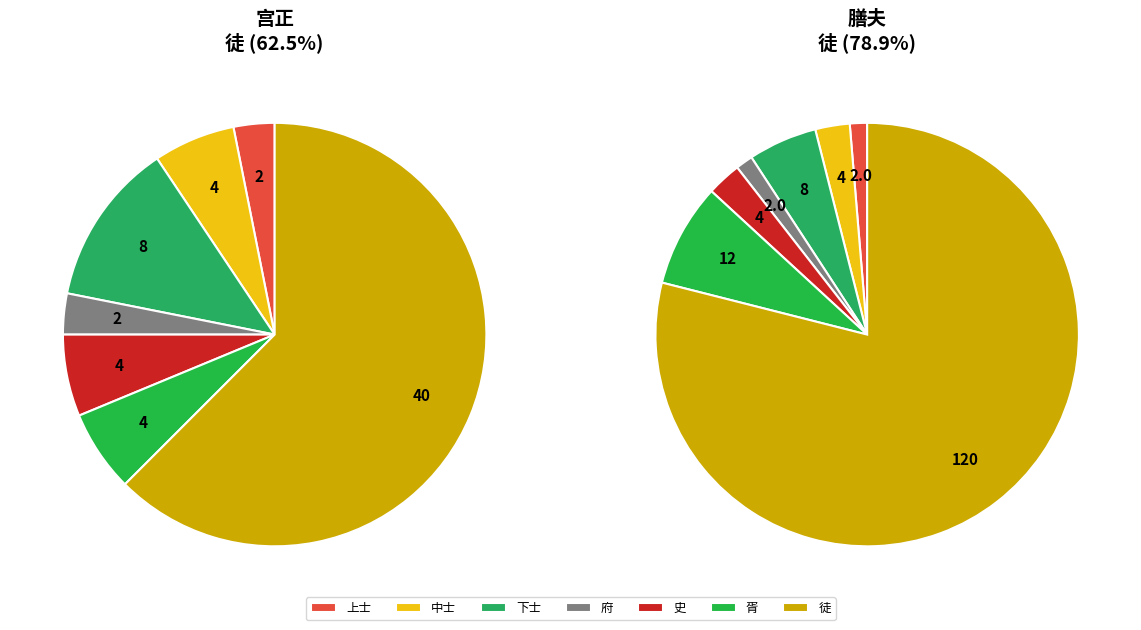

Count the number of slices in the pie.

7